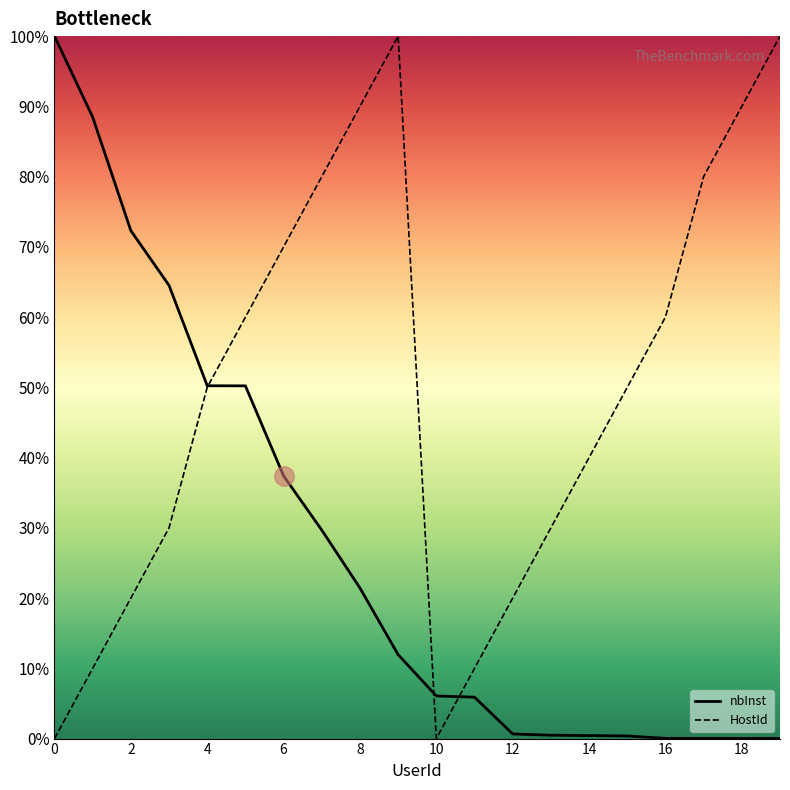

What is the highest value of the nbInst series?

100.0